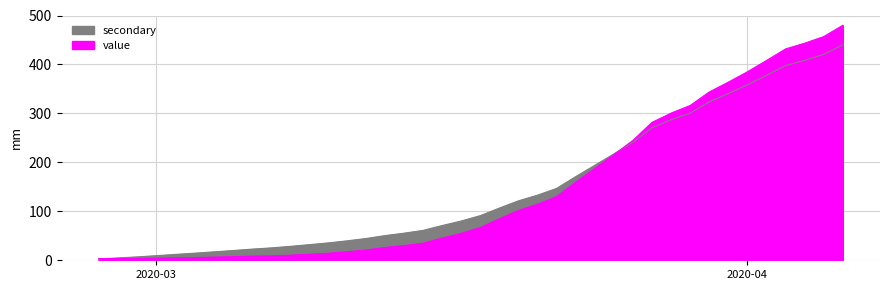

Approximately how many times larger is the value at 2020-03-24 compared to 2020-03-09?

15.2